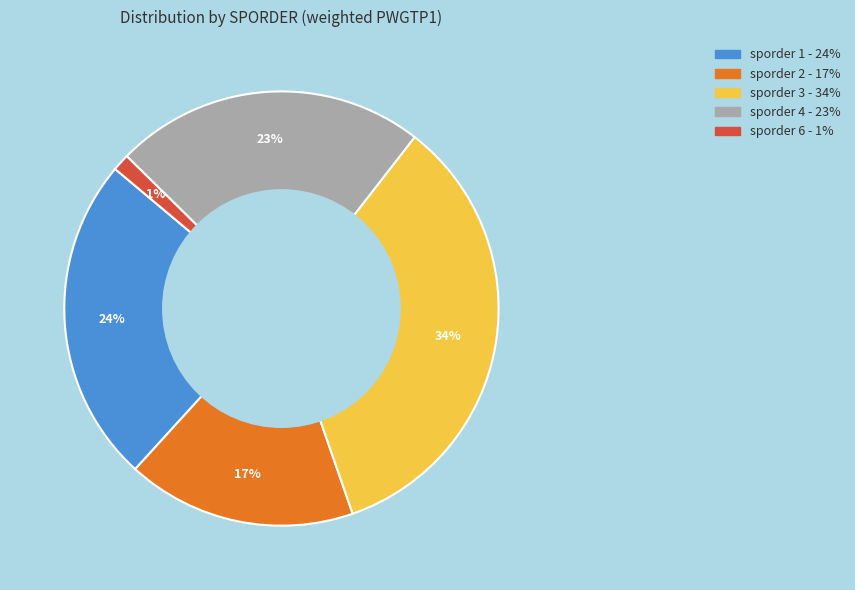

Is there any slice that represents more than half of the pie?

No